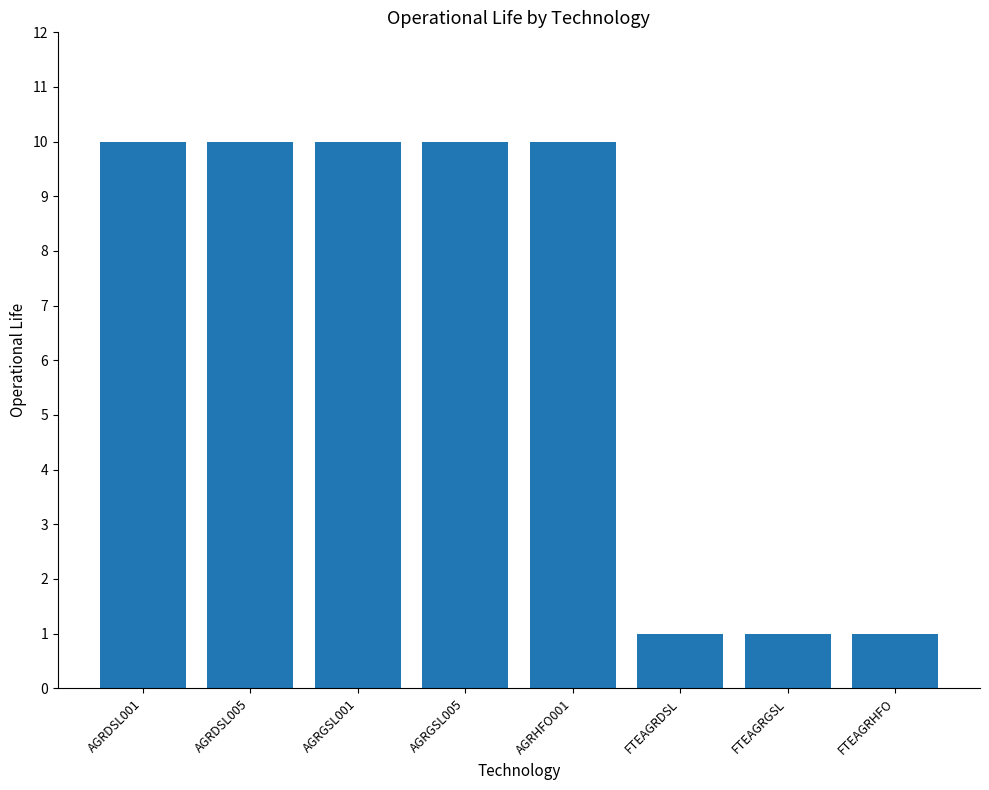

Reading left to right, extract all data points from this chart.

10	10	10	10	10	1	1	1